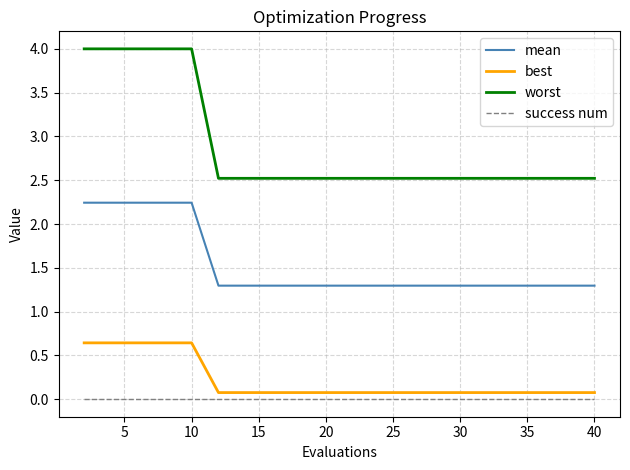

What is the difference between the maximum and second lowest values in the worst series?

1.5